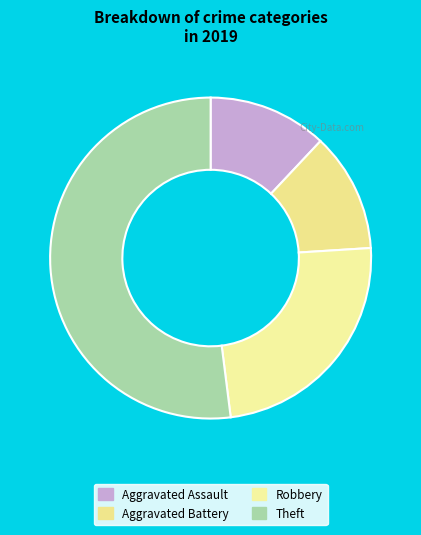

Which slice is the largest?

Theft